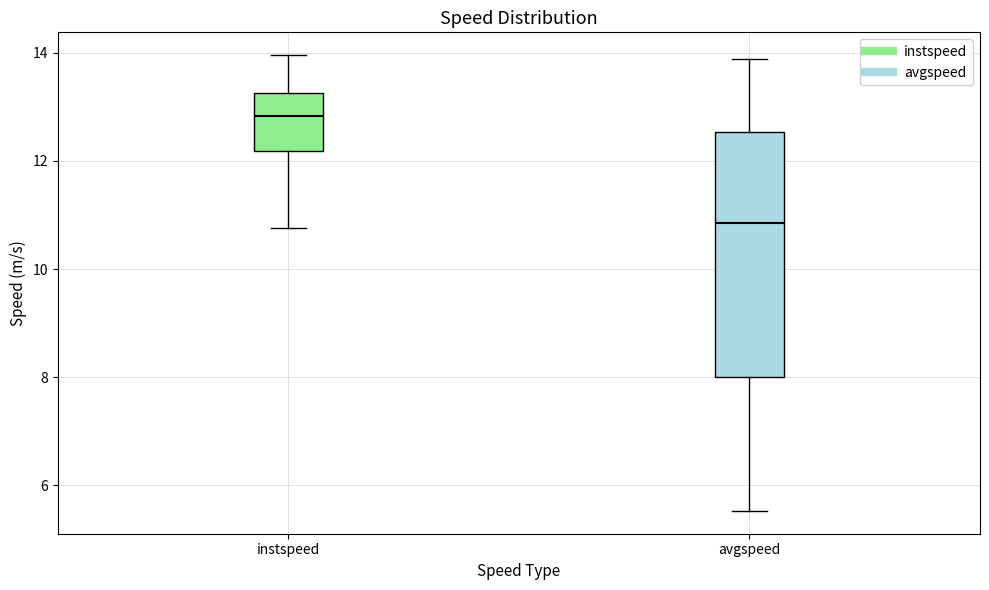

Comparing the boxes themselves (not the whiskers), which one is the tallest?

avgspeed